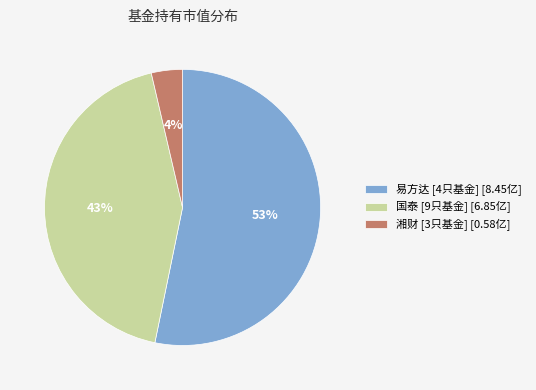

Rank the categories by value from lowest to highest.

湘财 [3只基金] [0.58亿], 国泰 [9只基金] [6.85亿], 易方达 [4只基金] [8.45亿]